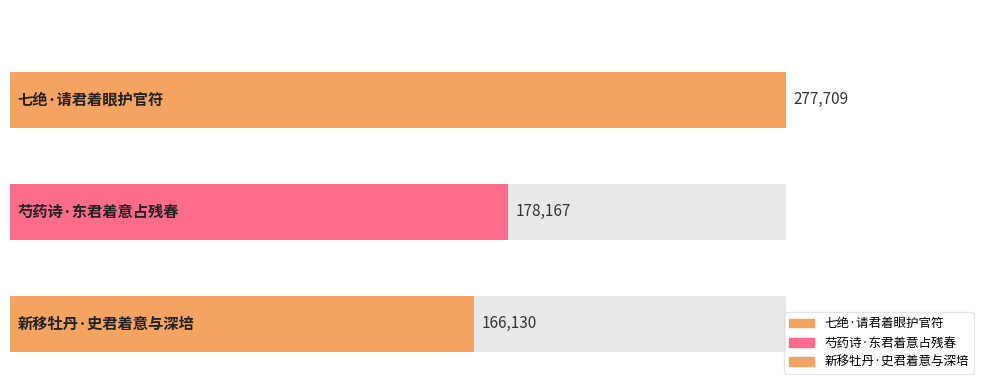

Reading right to left, what are all the values shown in this chart?

166130	178167	277709